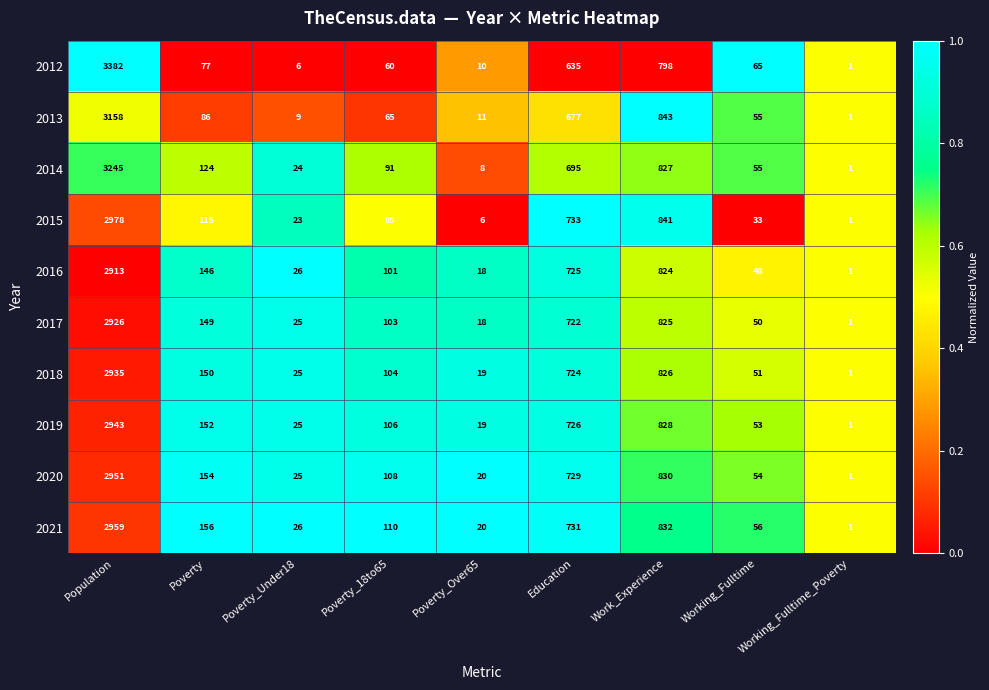

At Poverty_18to65, list the series in order from smallest to largest.

2012, 2013, 2015, 2014, 2016, 2017, 2018, 2019, 2020, 2021